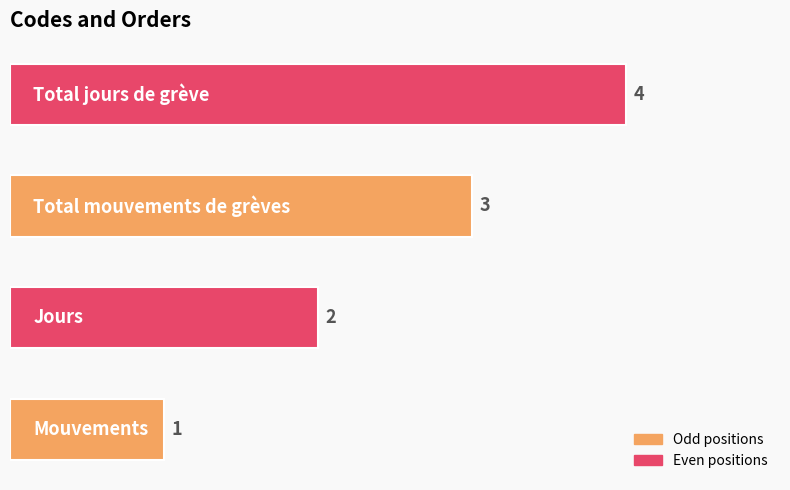

What is the difference between the maximum and minimum values?

3